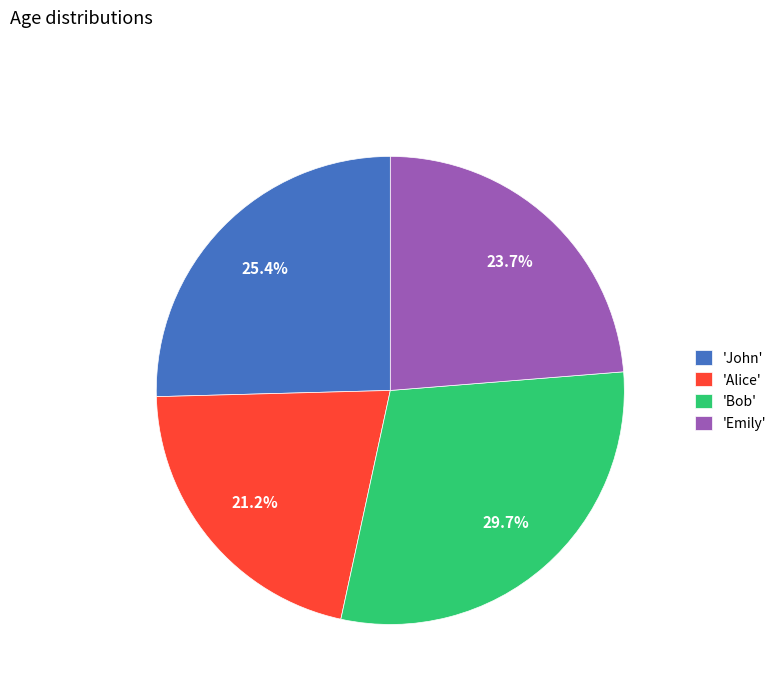

Which category has the smallest portion of the pie?

'Alice'